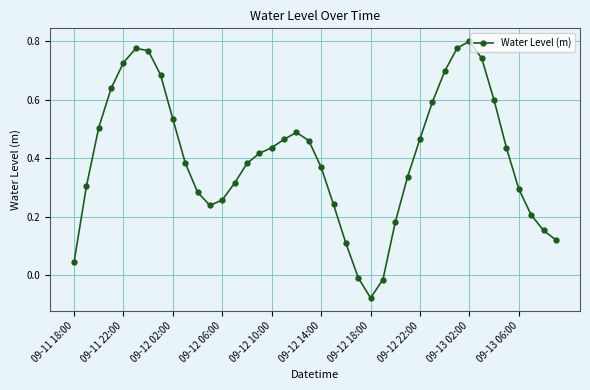

Count the number of values greater than 0.

37